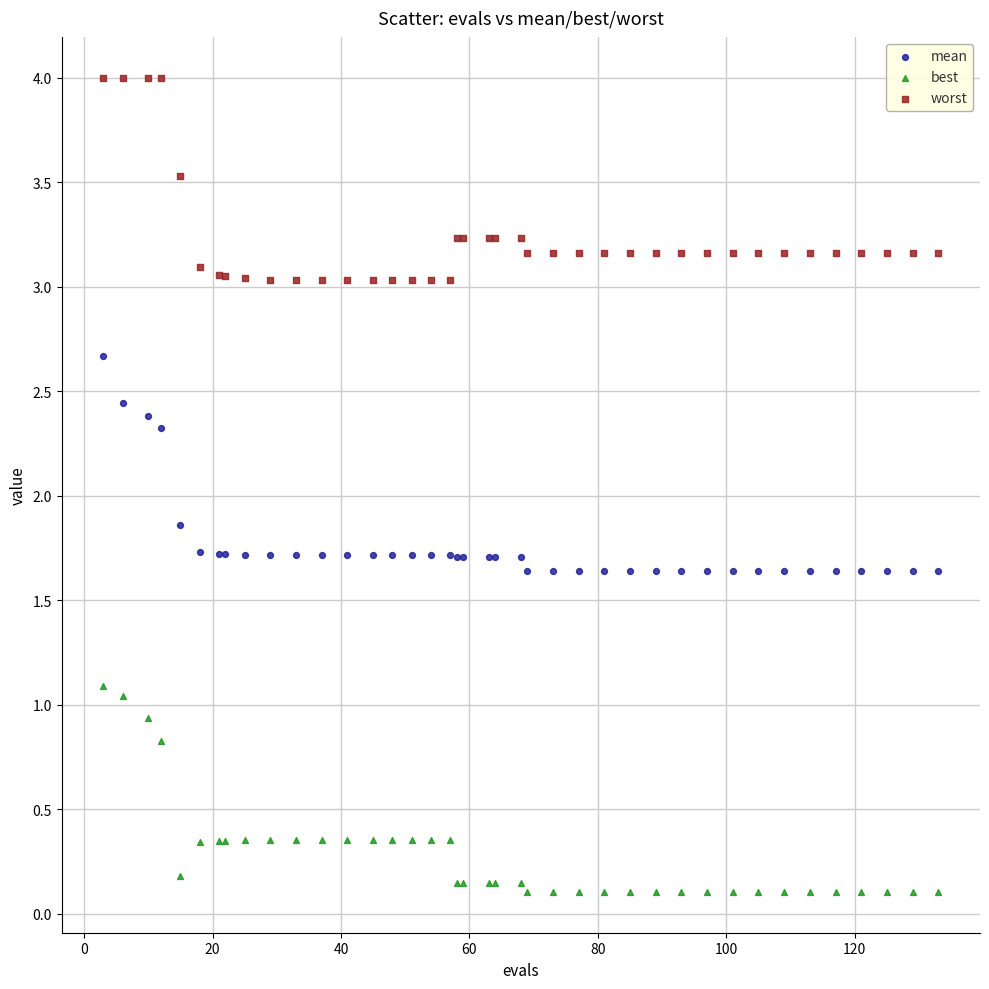

Which series contains the highest Y value?

worst